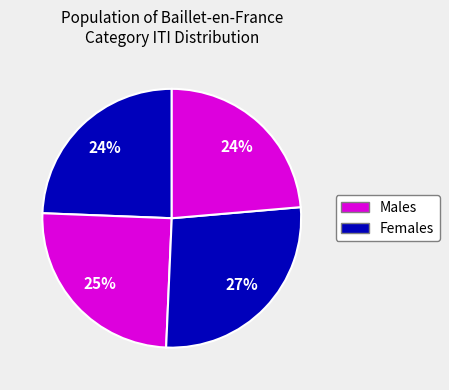

Count the number of slices in the pie.

4